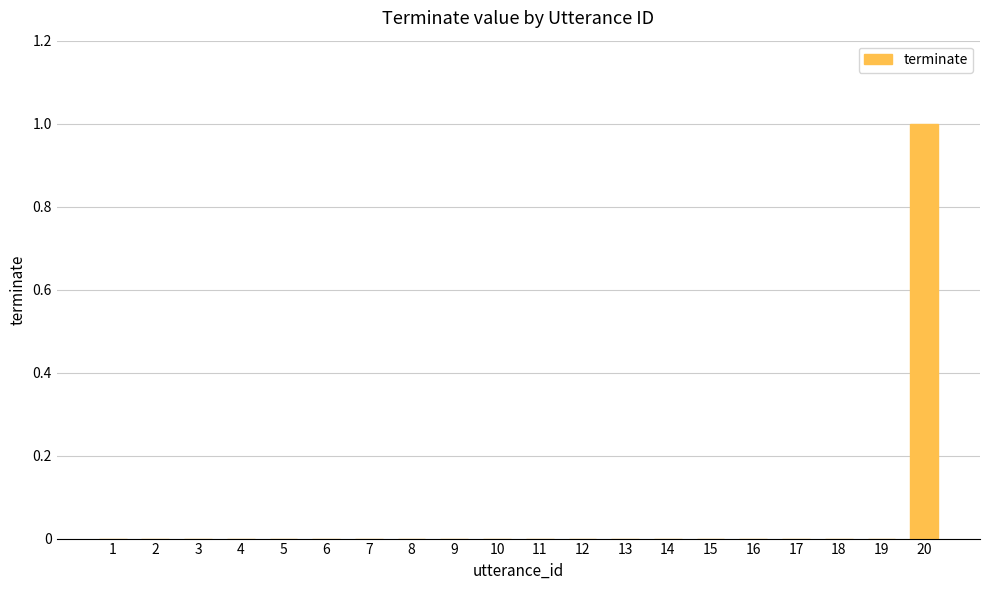

The value at 8 is 0. True or false?

True